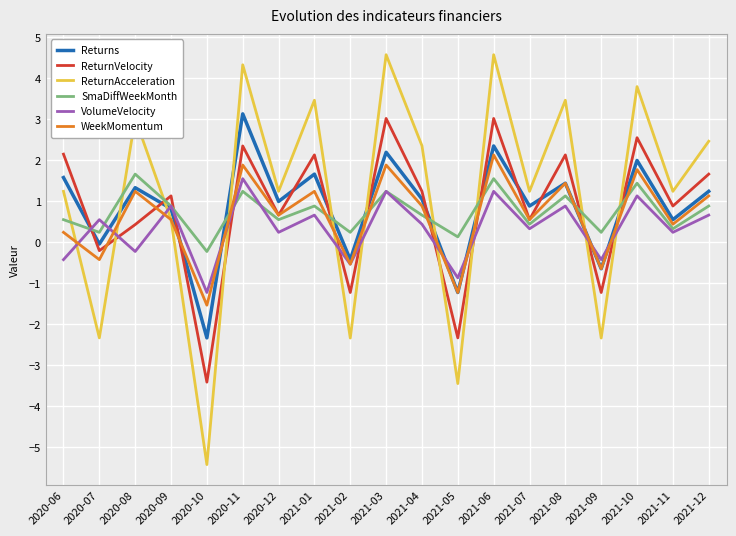

What is the sum of the ReturnVelocity values at 2020-11 and 2021-07?

2.9